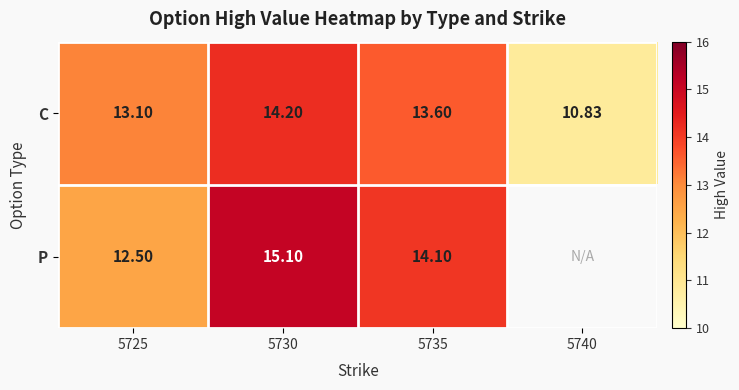

Which has a higher value, 5740 or 5735?

5735